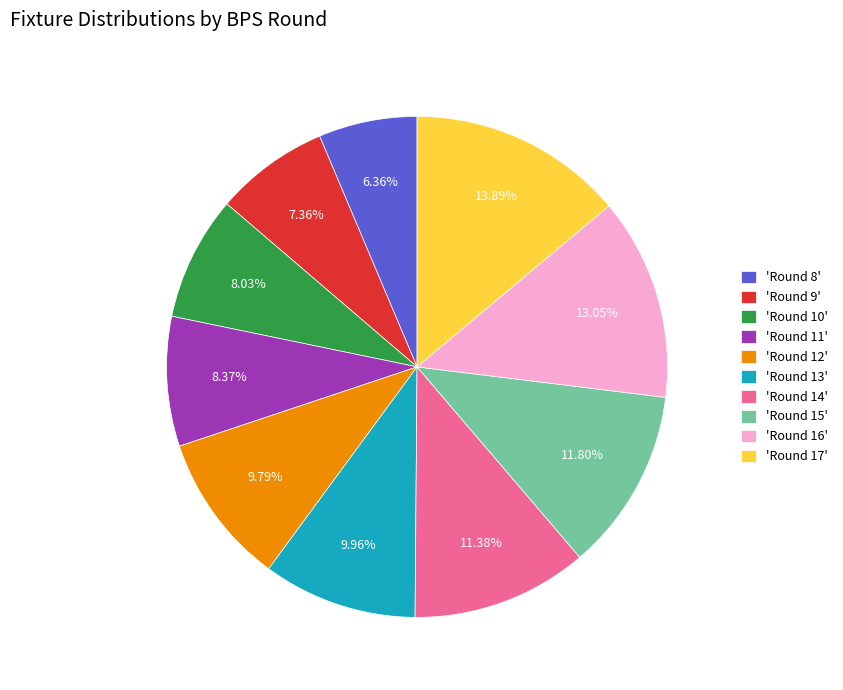

Do 'Round 11' and 'Round 15' together represent more than half of the pie?

No